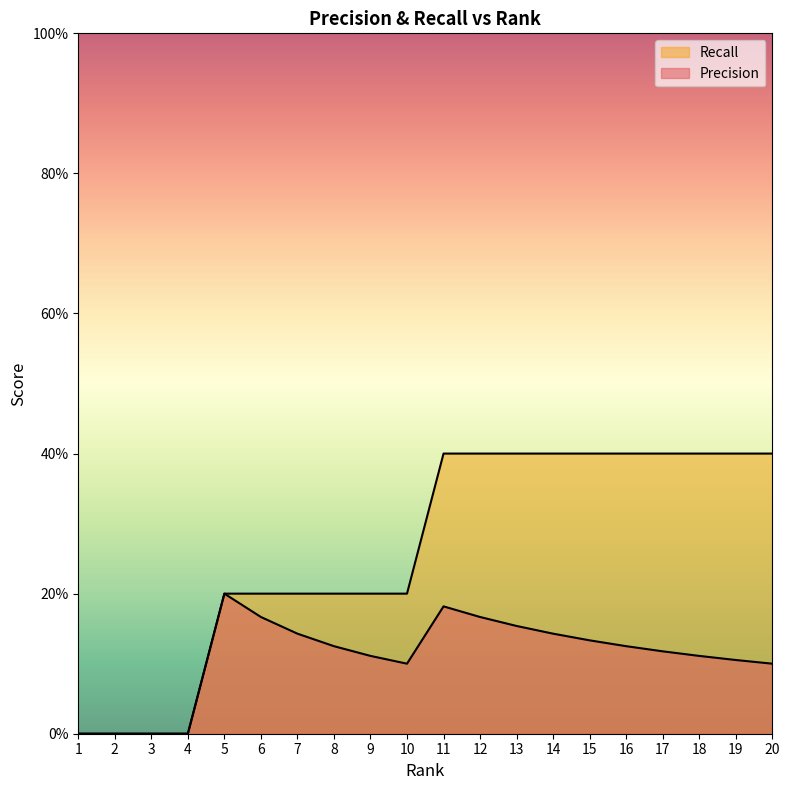

How many distinct data groups are displayed?

2